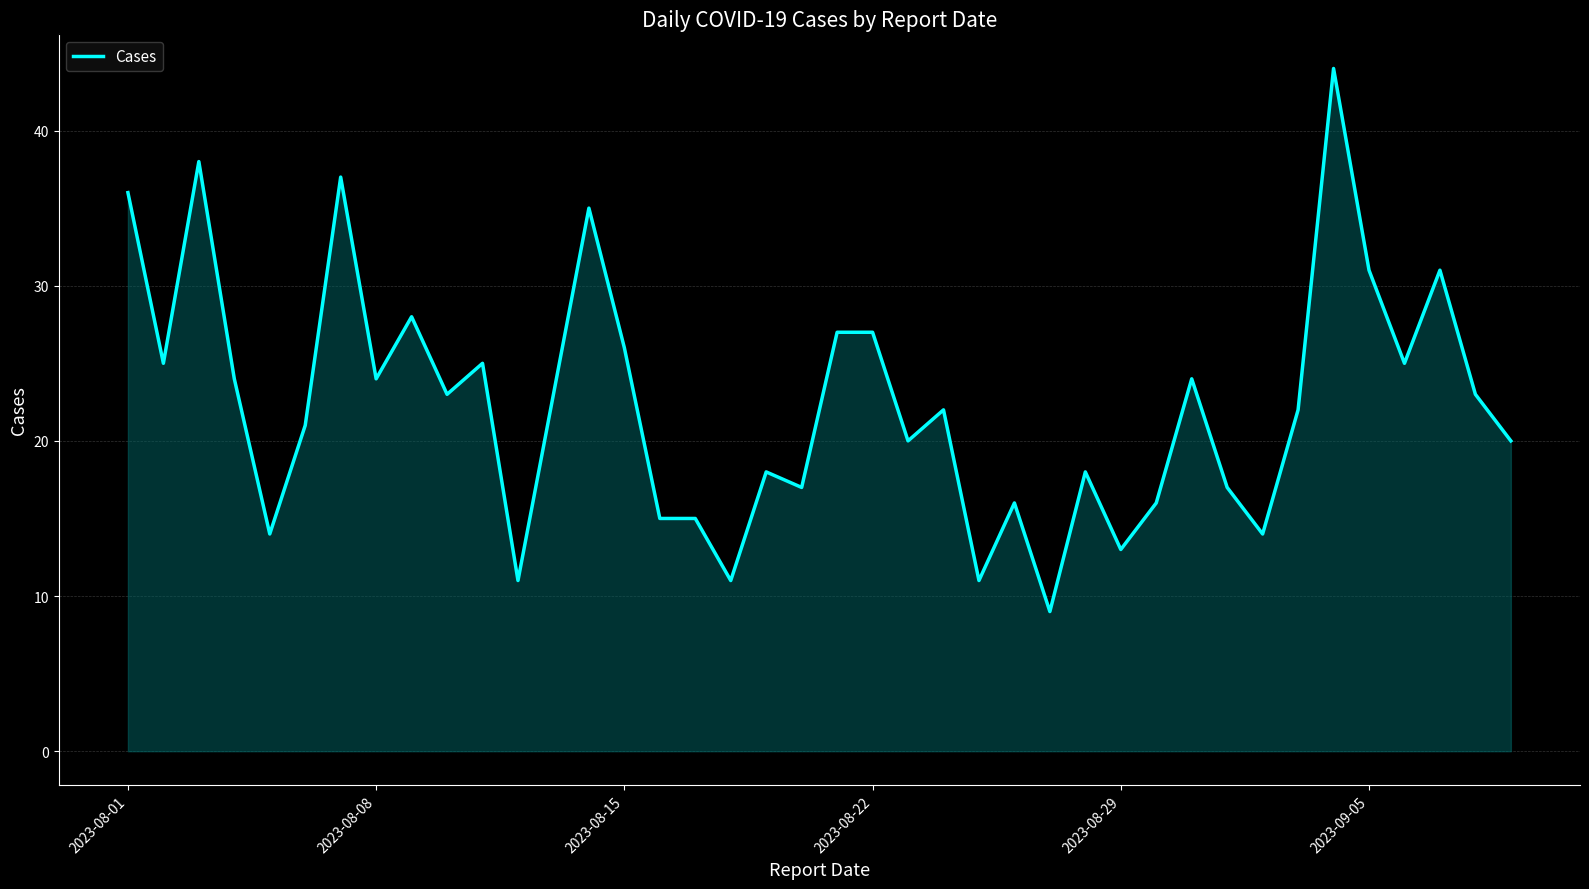

What is the maximum value shown in the chart?

44